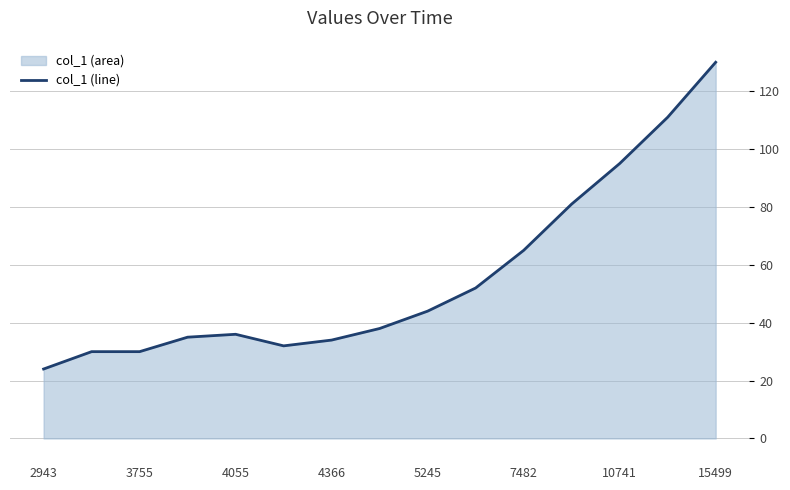

Which label corresponds to the largest value in the chart?

15499